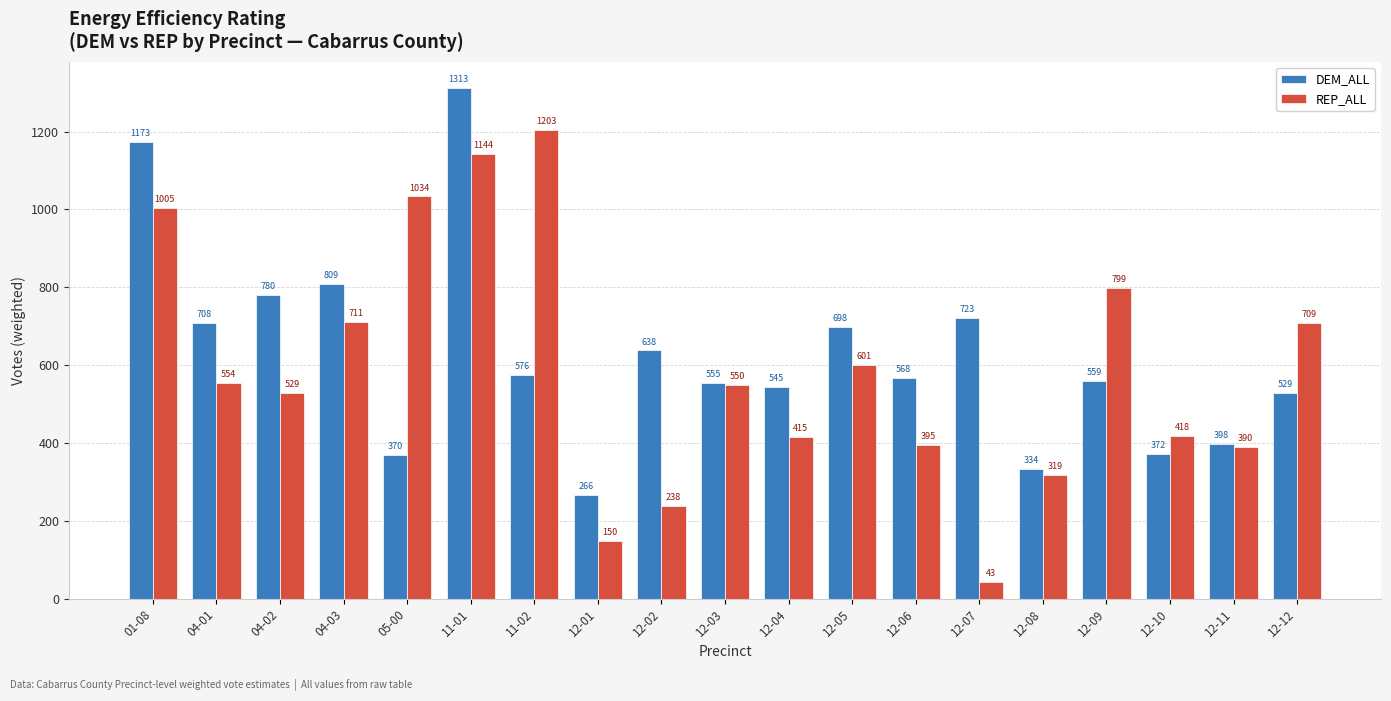

Which label corresponds to the largest value in the chart?

11-01